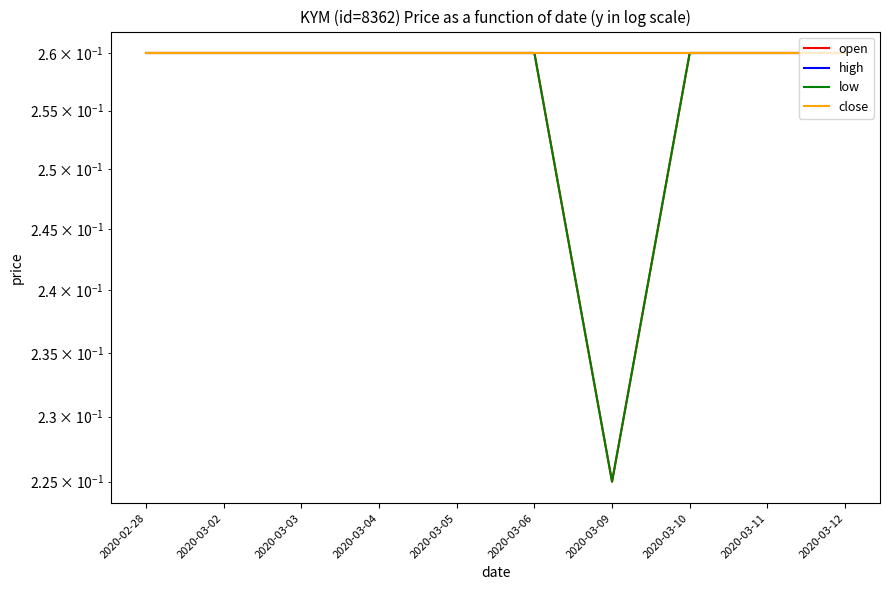

Is it true that close equals 0.3 at 2020-03-02?

True